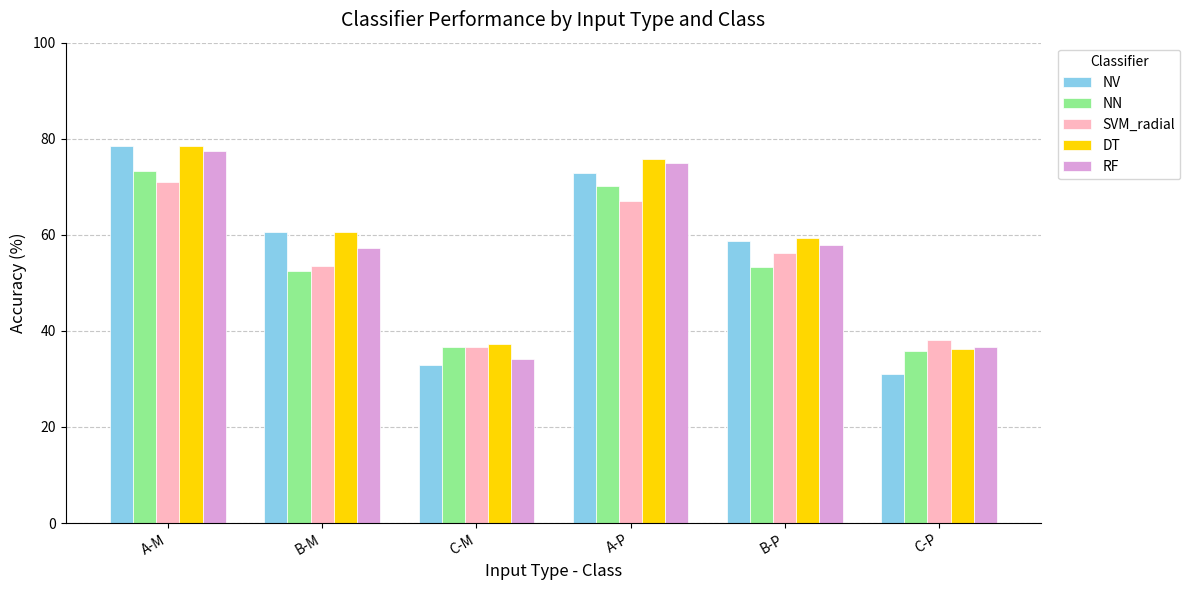

What is the spread (max minus min) of values at B-M?

8.1